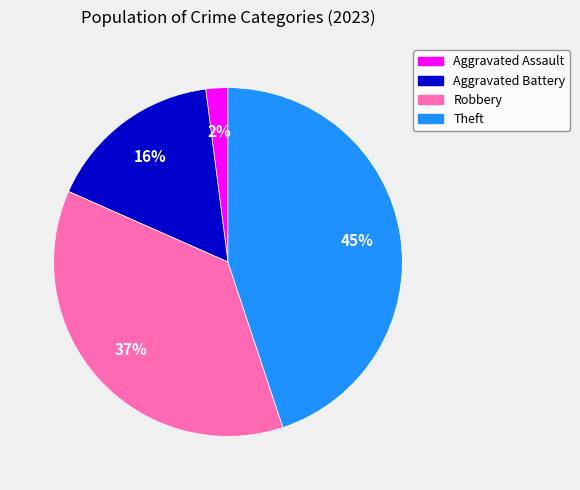

True or false: Robbery accounts for 37% of the total.

True